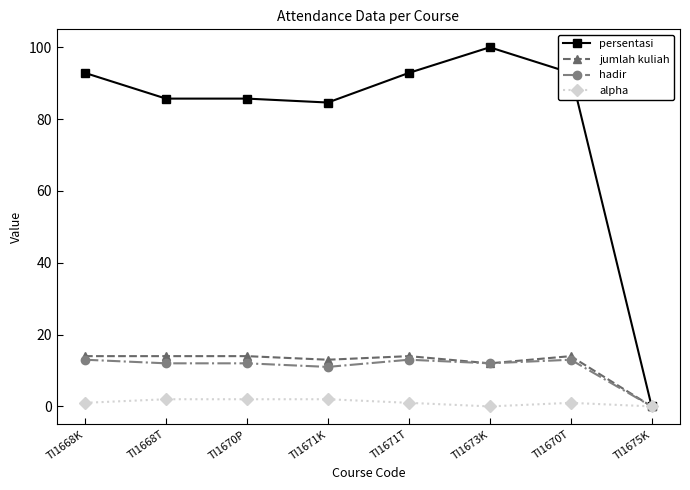

At which category does the chart reach its peak across all series?

TI1673K